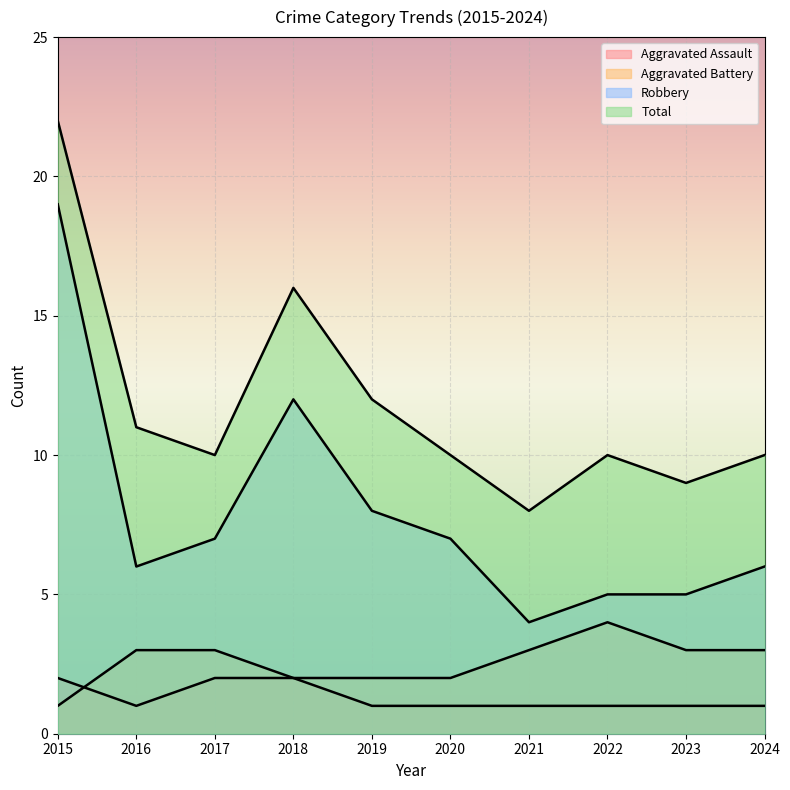

What is the spread (max minus min) of values at 2022?

9